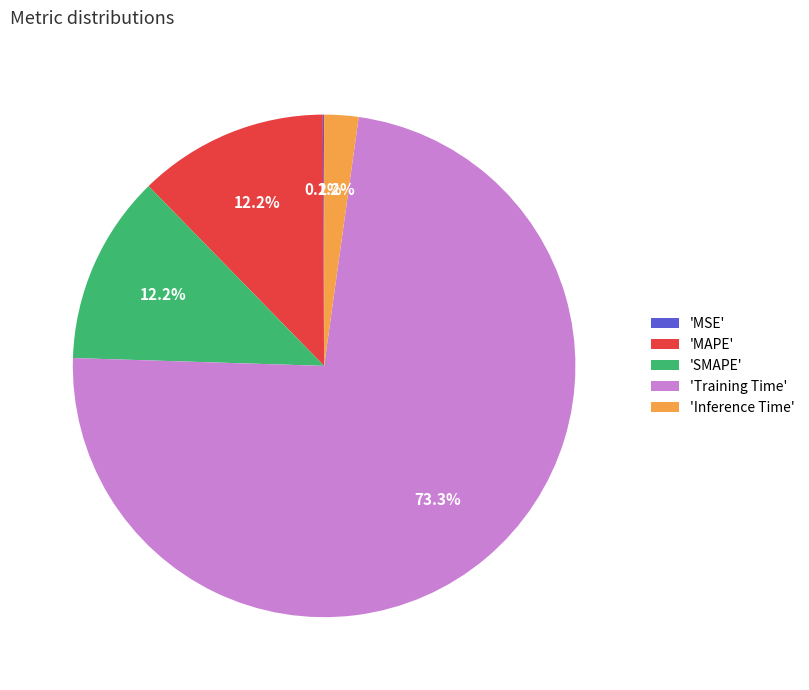

What portion of the pie excludes 'MAPE'?

87.8%